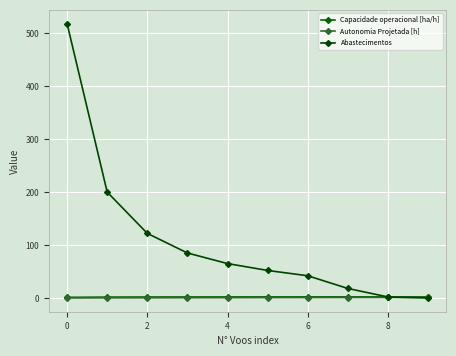

How many lines are shown in the chart?

3